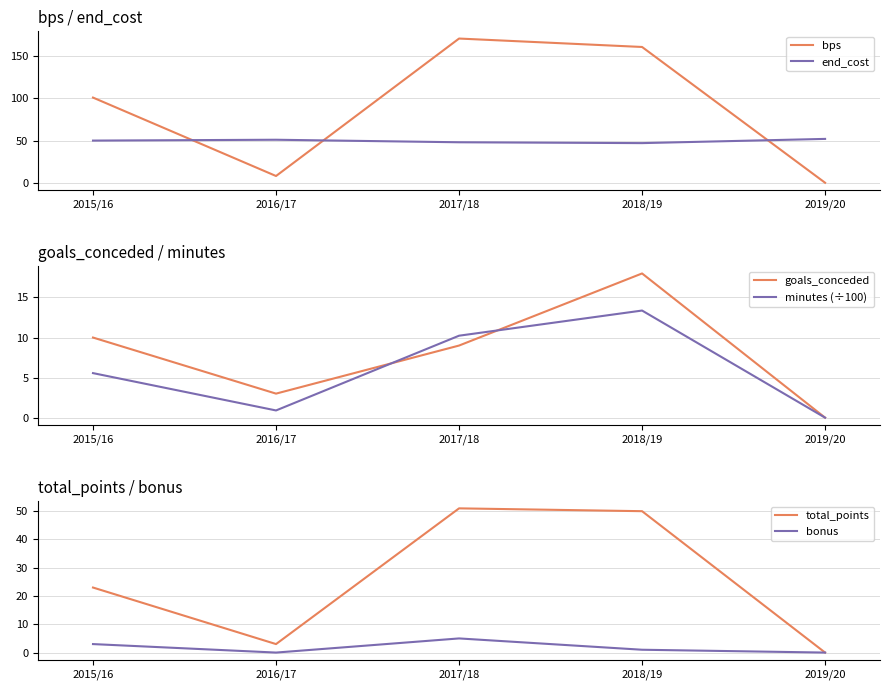

Reading left to right, transcribe all the data shown in this chart.

bps: 101.0	8.0	171.0	161.0	0.0
end_cost: 50.0	51.0	48.0	47.0	52.0
goals_conceded: 10.0	3.0	9.0	18.0	0.0
minutes (÷100): 5.6	0.9	10.2	13.4	0.0
total_points: 23.0	3.0	51.0	50.0	0.0
bonus: 3.0	0.0	5.0	1.0	0.0